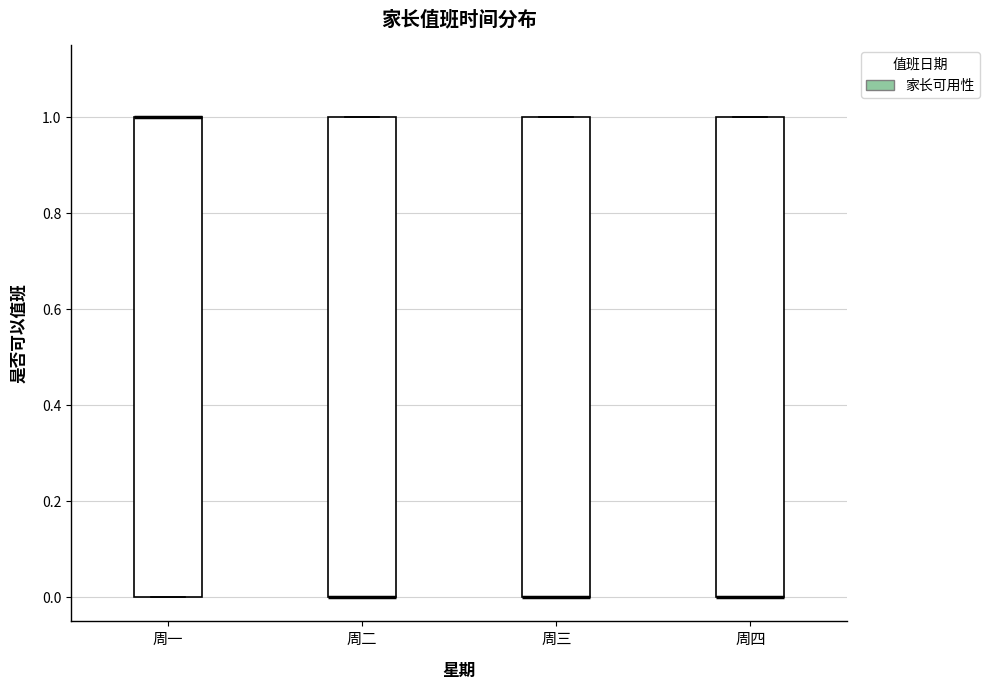

Reading left to right, read every box against the y-axis: the position of its median line, the range the box covers, and the ends of its whiskers. The values are not printed on the chart, so give them approximately, as read against the axis.

周一: median 1 (drawn on the box's upper edge), box 0 to 1, whiskers 0 to 1
周二: median 0 (drawn on the box's lower edge), box 0 to 1, whiskers 0 to 1
周三: median 0 (drawn on the box's lower edge), box 0 to 1, whiskers 0 to 1
周四: median 0 (drawn on the box's lower edge), box 0 to 1, whiskers 0 to 1